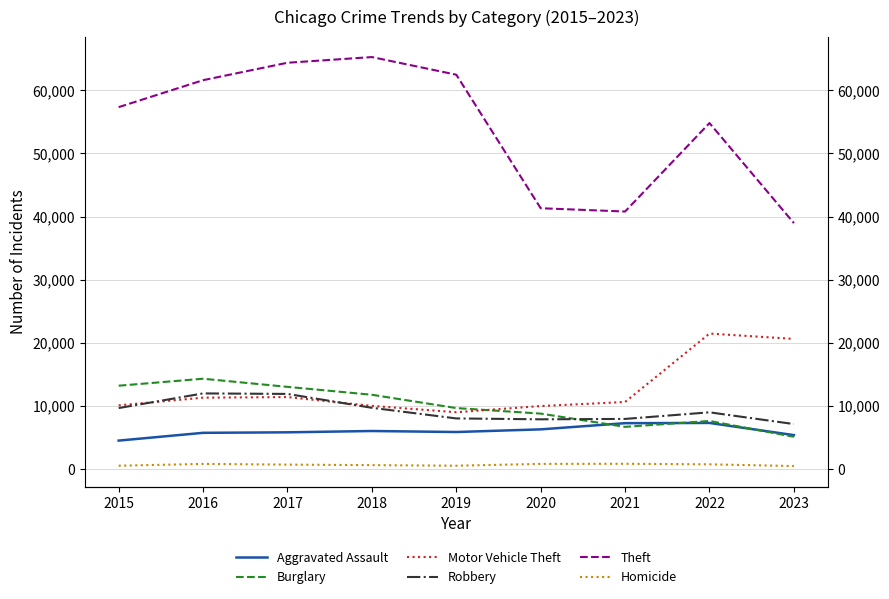

True or false: Motor Vehicle Theft has more than 2 interior local peaks.

False